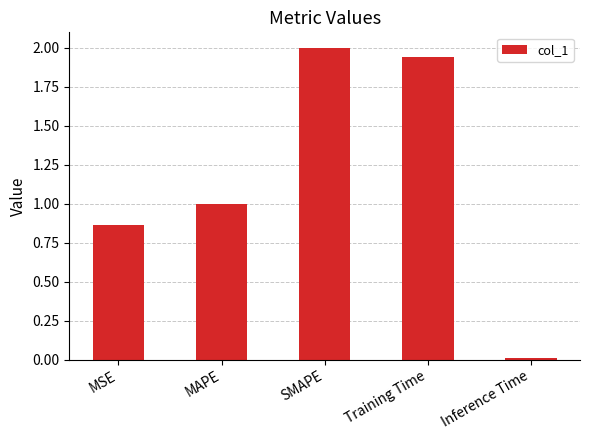

List the labels in order of value, largest first.

SMAPE, Training Time, MAPE, MSE, Inference Time